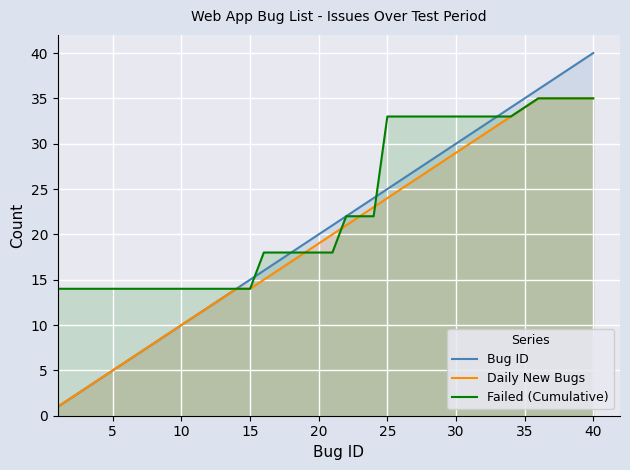

Which series has the widest spread of values?

Bug ID